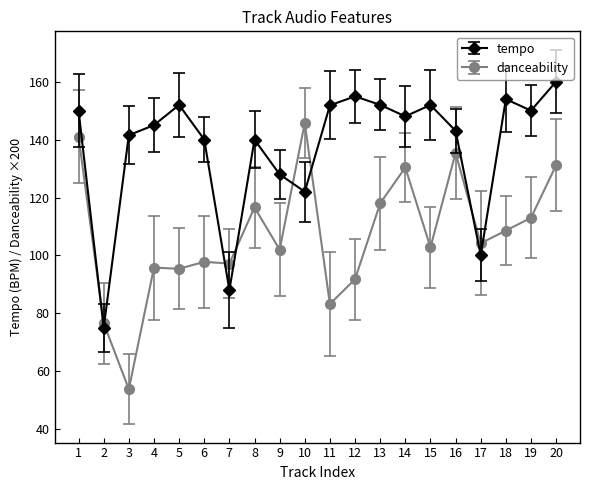

What is the maximum value for tempo?

160.1